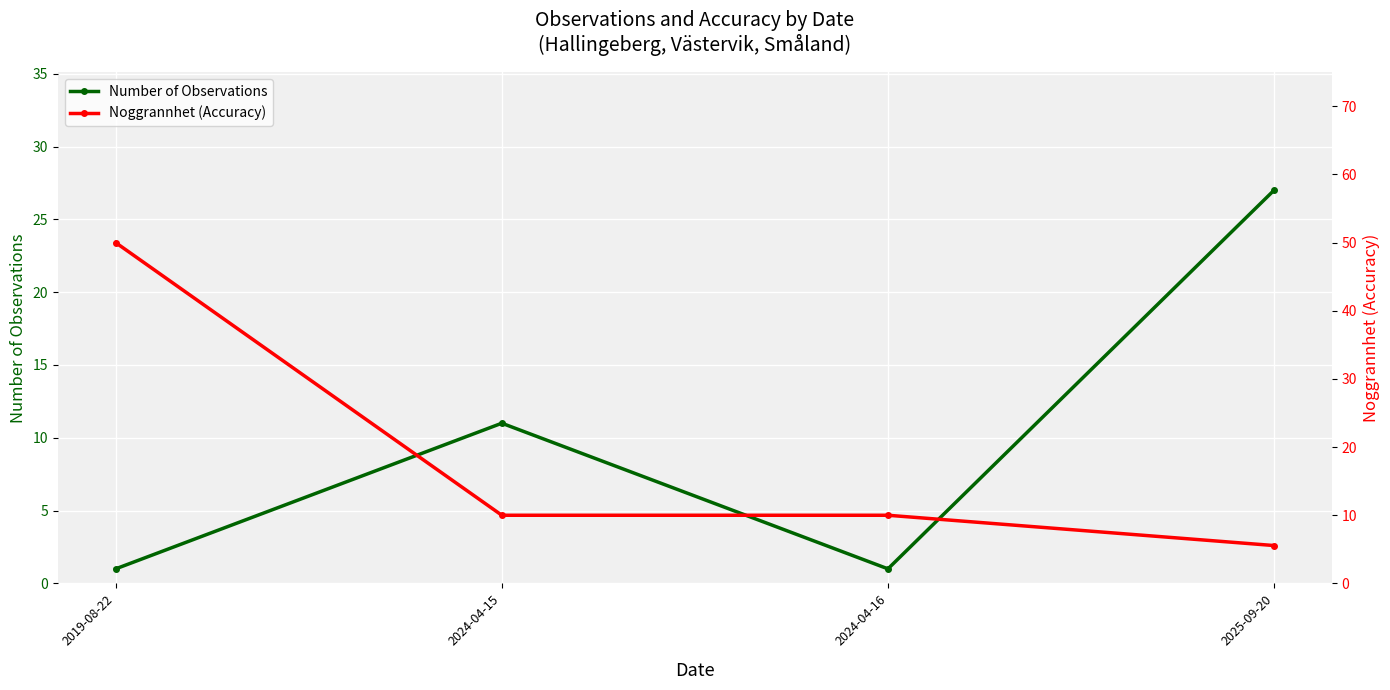

What is the difference between the Number of Observations values at 2024-04-15 and 2019-08-22?

10